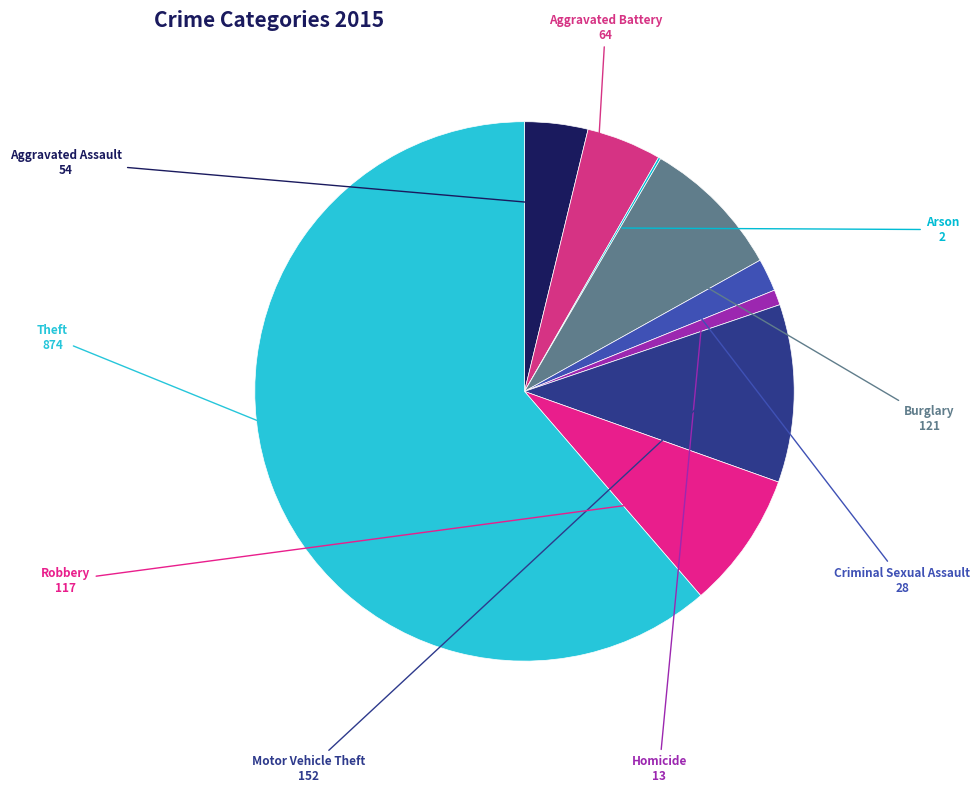

Combined, do Motor Vehicle Theft and Burglary account for over 50%?

No